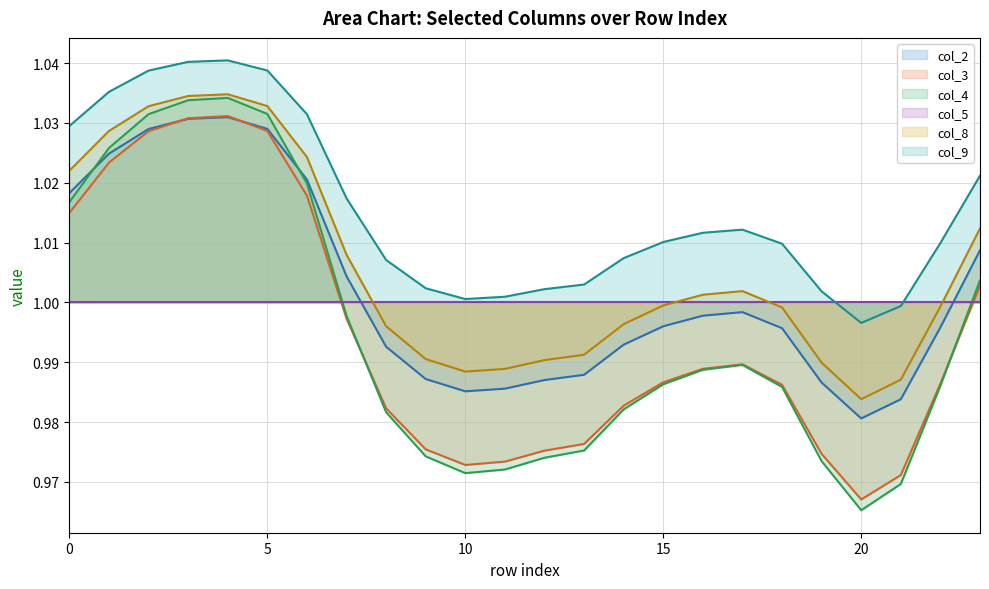

True or false: col_8 and col_4 intersect in this chart.

False